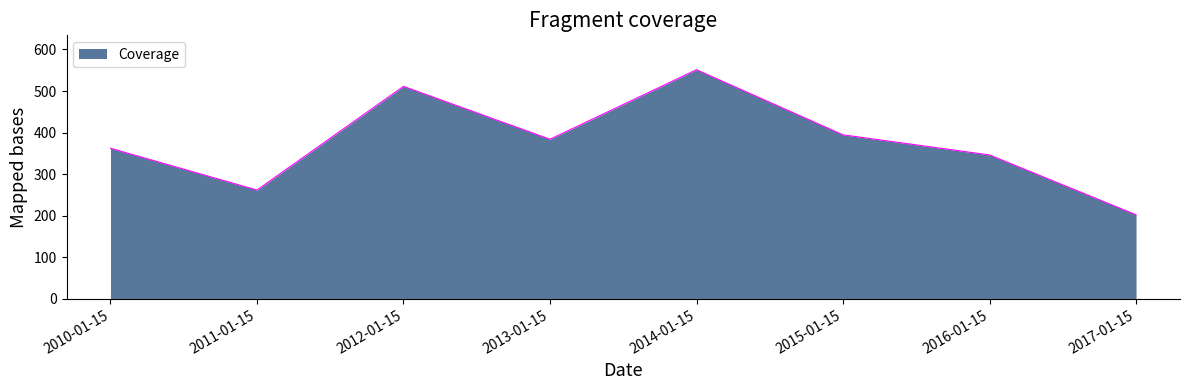

Approximately how many times larger is the value at 2014-01-15 compared to 2011-01-15?

2.1